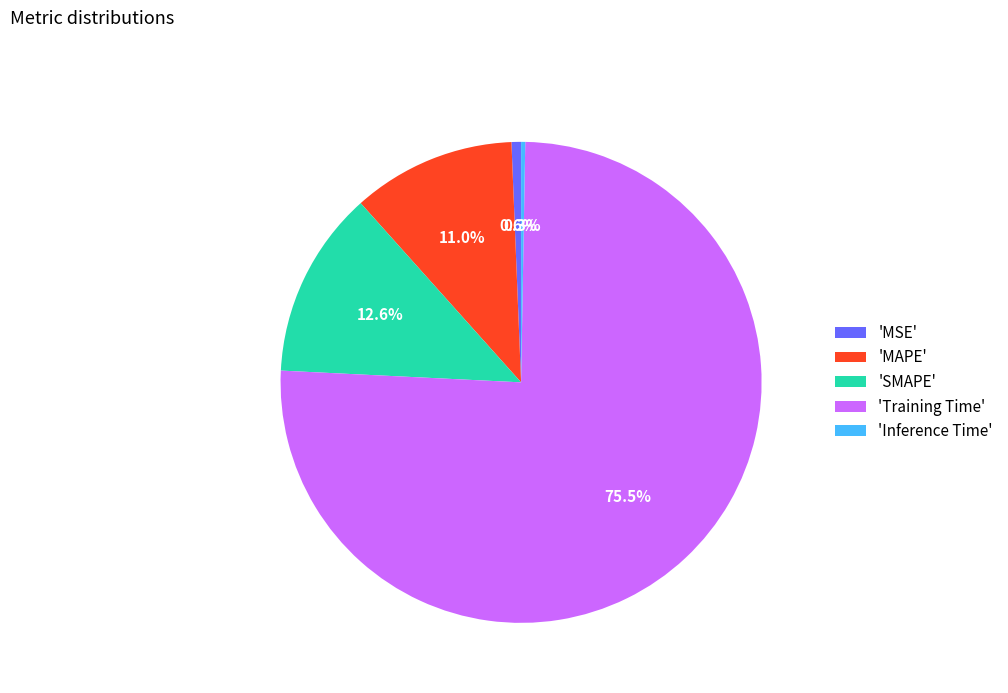

How many segments does this pie chart have?

5